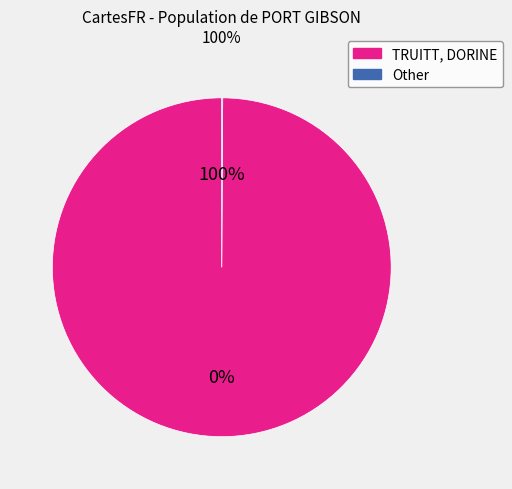

How many segments does this pie chart have?

2